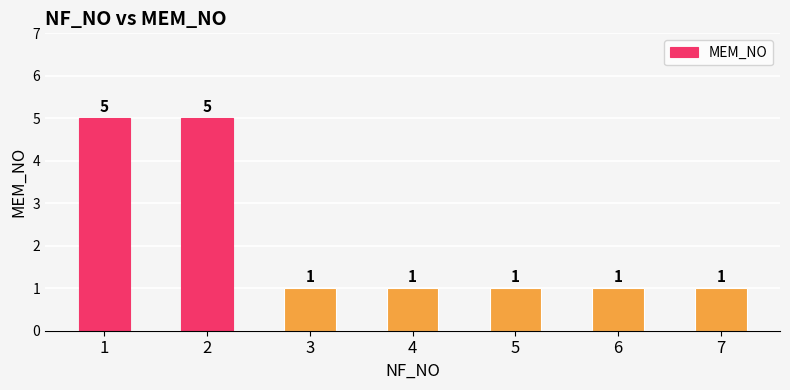

Are the bars grouped side by side (vs. stacked)?

No